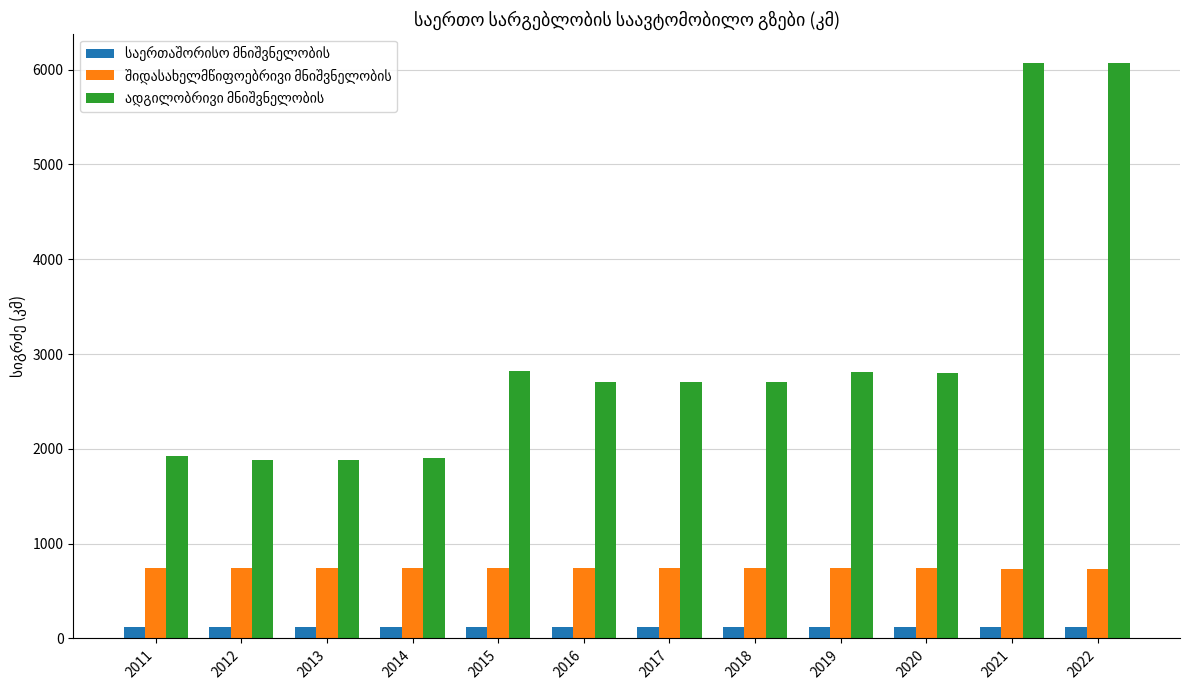

What is the maximum value shown in the chart?

6074.1